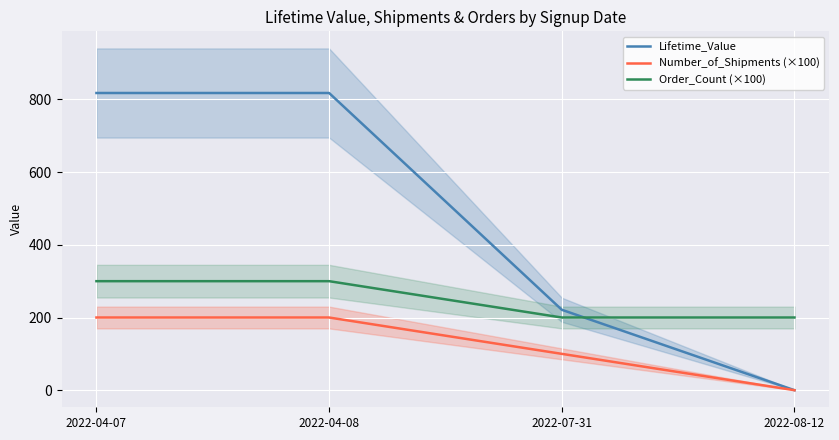

True or false: Order_Count (×100) and Lifetime_Value cross at least once.

True